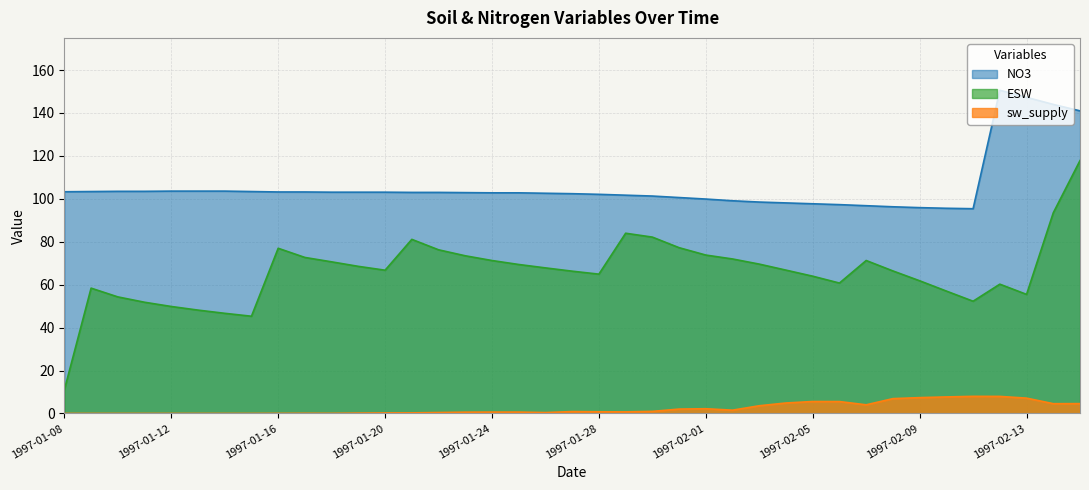

What is the maximum value shown in the chart?

150.6